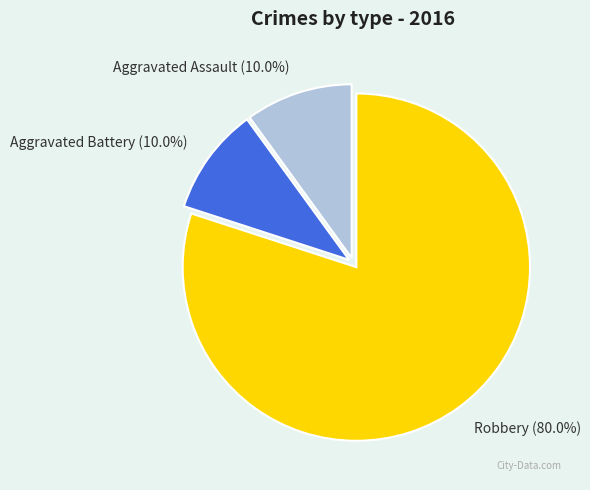

Approximately how many times larger is the value at Robbery compared to Aggravated Battery?

8.0